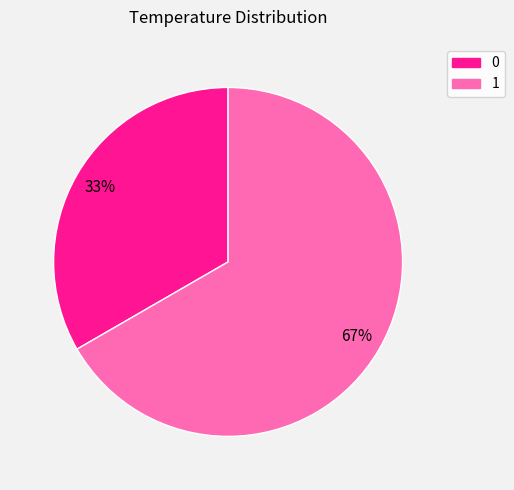

Count the number of slices in the pie.

2